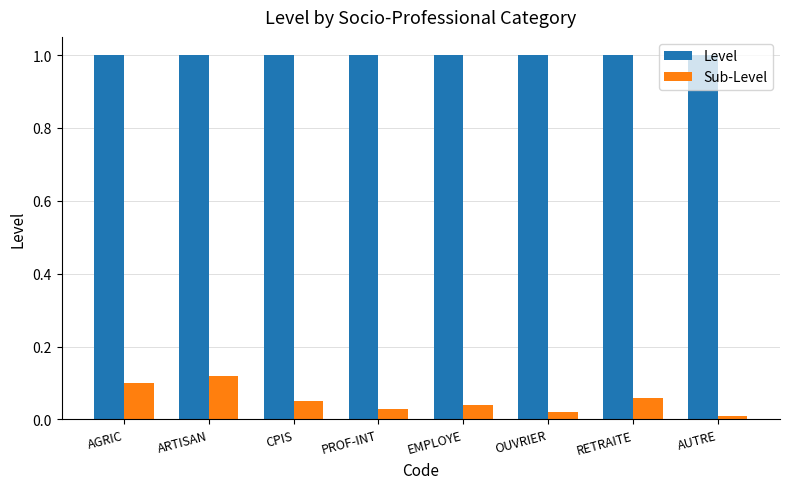

What is the sum of all Sub-Level values?

0.4